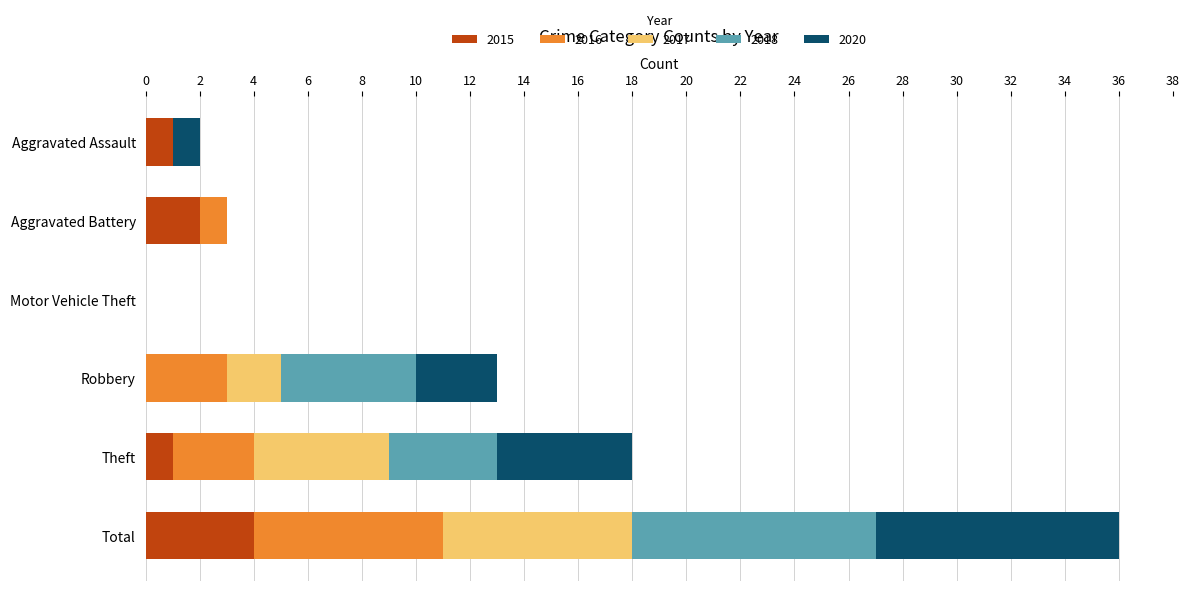

Count the number of data series in this chart.

5